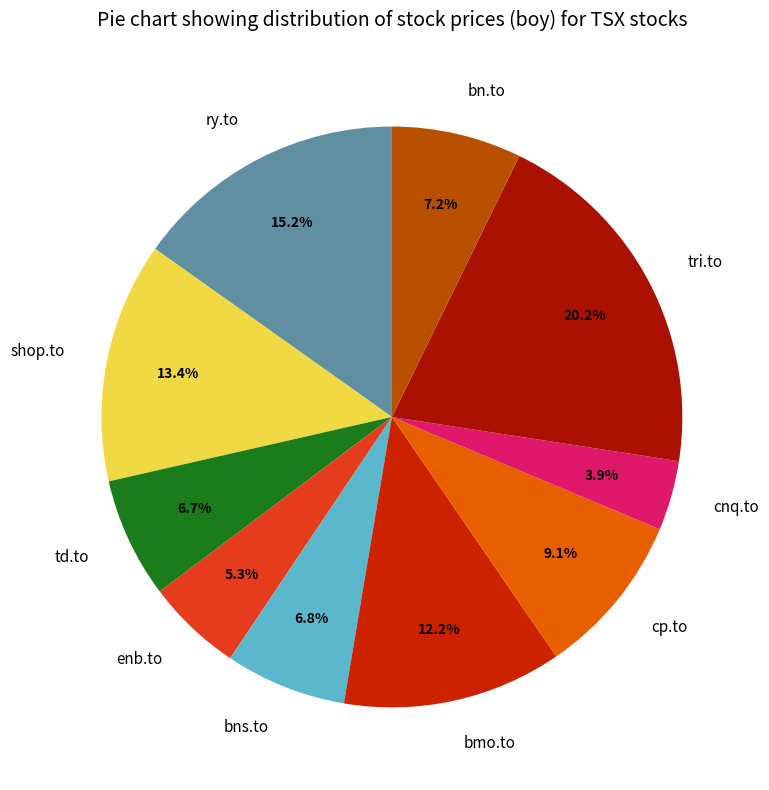

To the nearest percent, what portion does tri.to represent?

20%